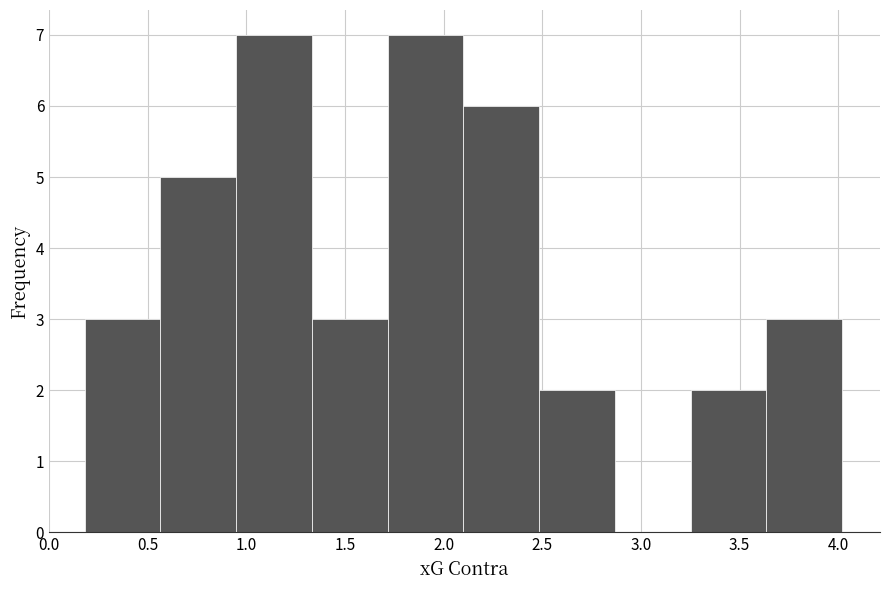

Reading left to right, list every bar in this chart as the range it spans on the x-axis followed by its height. Neither the bar edges nor the heights are printed on the chart, so give them approximately, as read against the axes.

0.20 to 0.55: 3
0.55 to 0.95: 5
0.95 to 1.35: 7
1.35 to 1.70: 3
1.70 to 2.10: 7
2.10 to 2.50: 6
2.50 to 2.85: 2
2.85 to 3.25: 0
3.25 to 3.65: 2
3.65 to 4.00: 3